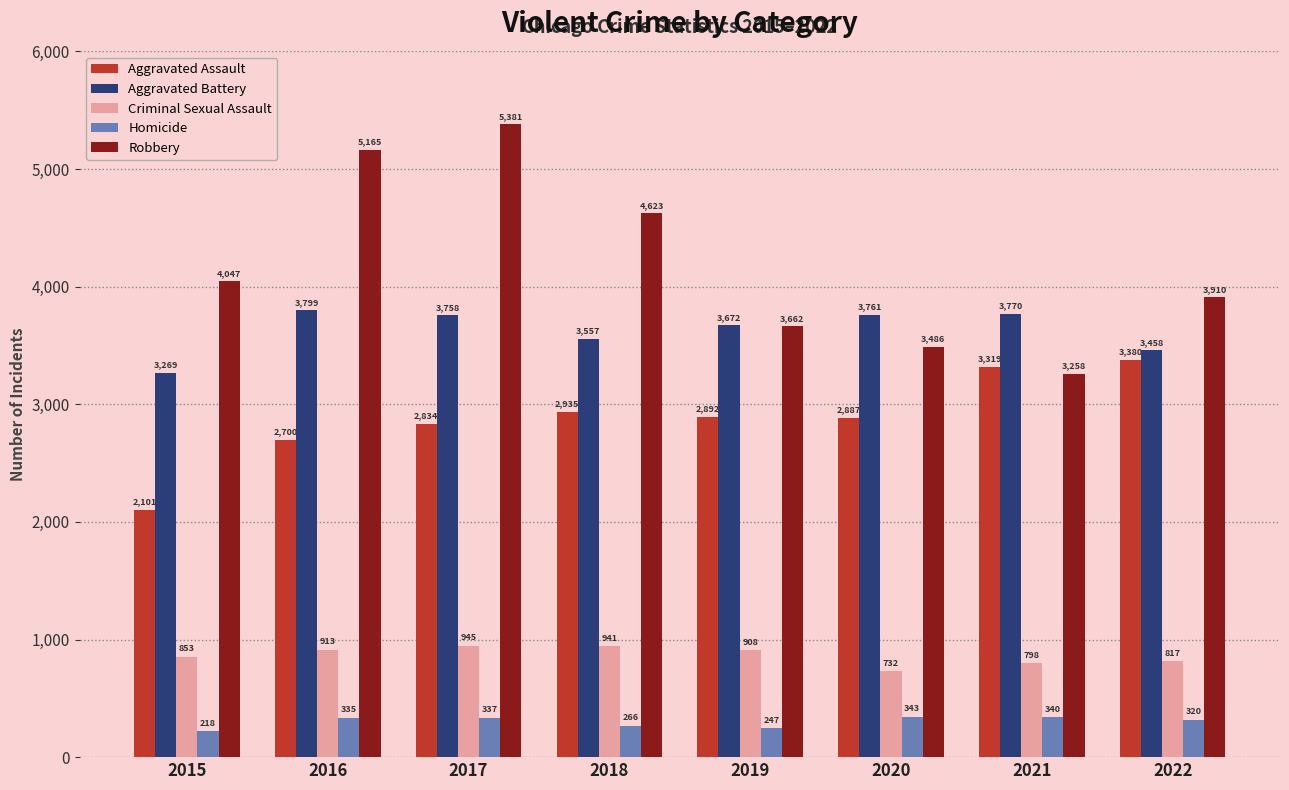

The Homicide series shows 247 at 2019. True or false?

True